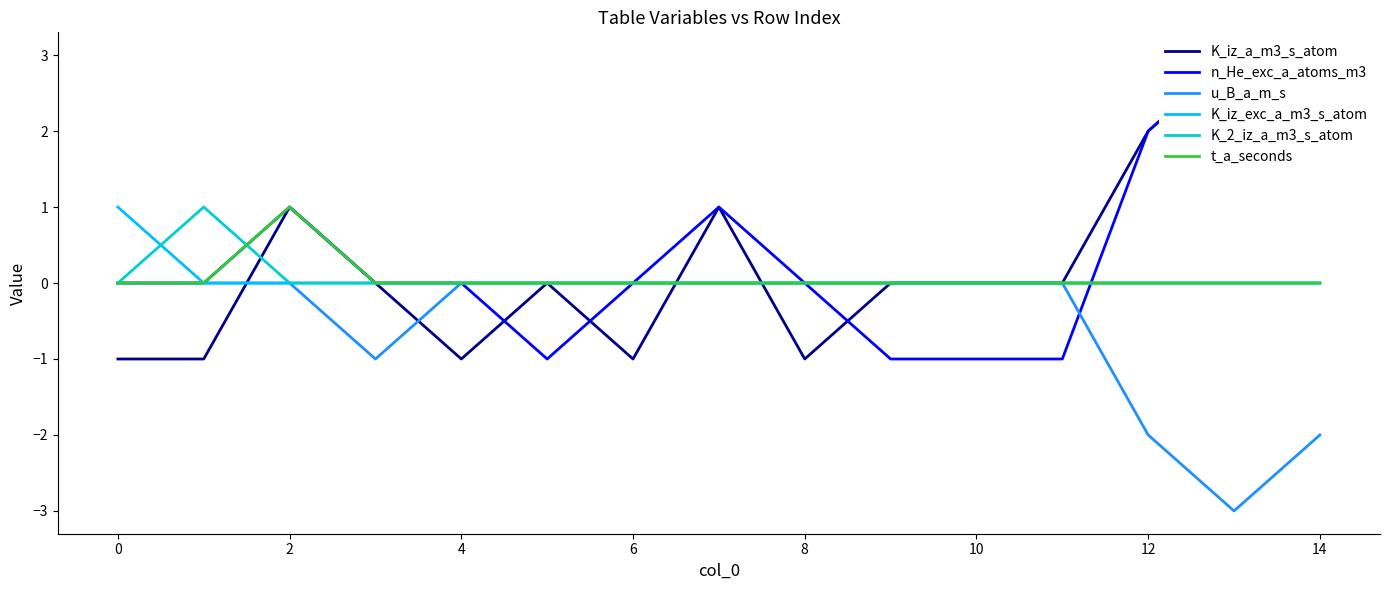

Which label corresponds to the smallest value in the chart?

13